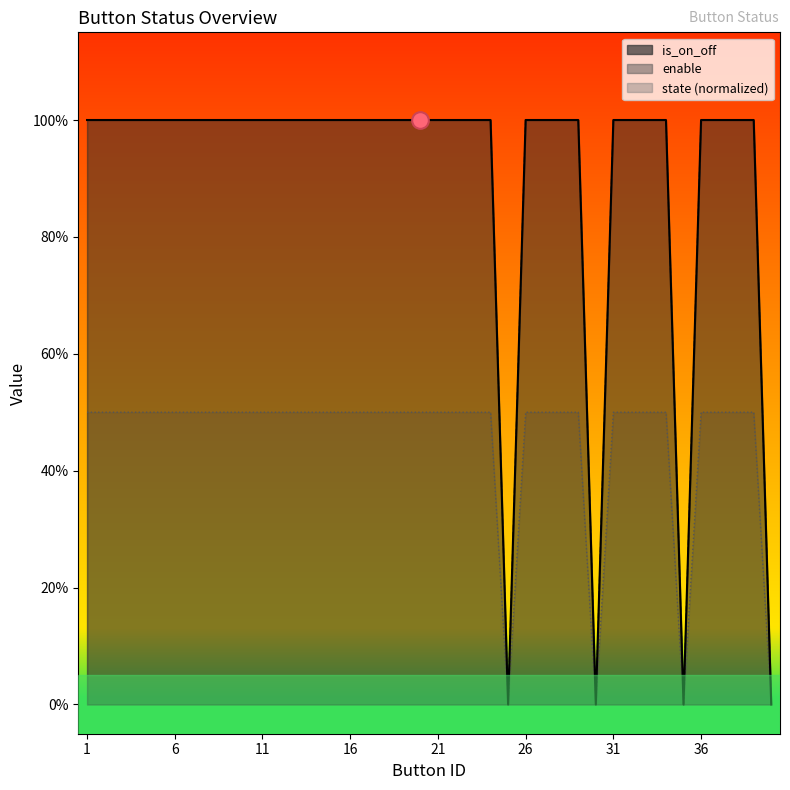

What is the difference between the second highest and minimum values in the is_on_off series?

1.0